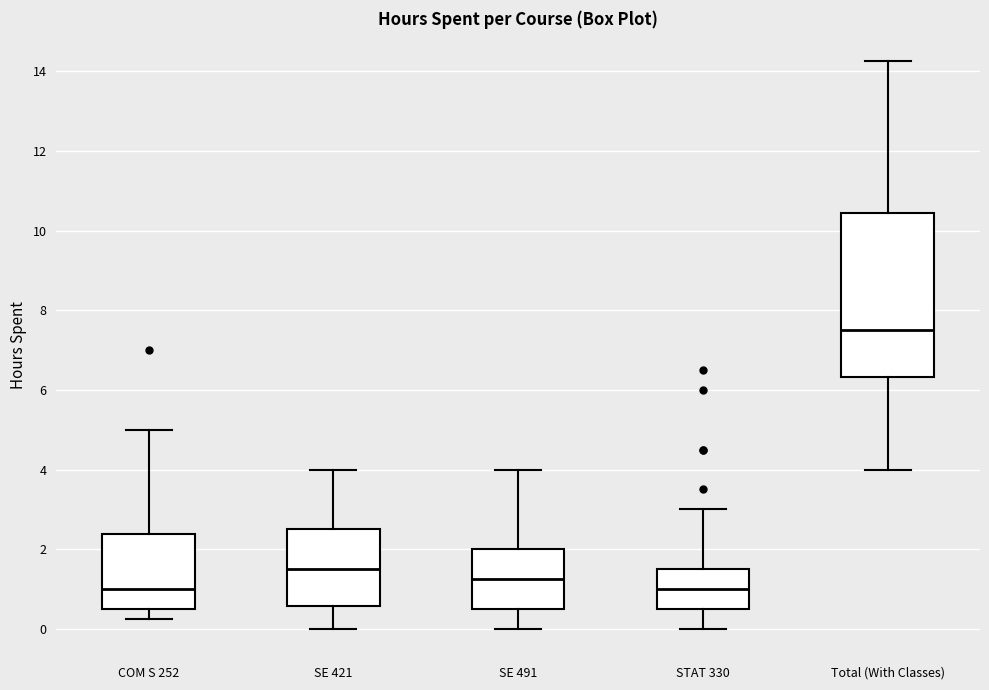

Reading left to right, transcribe this box plot: for each box, give where its median line is, the range the box spans, and where its two whiskers end, as read against the y-axis. The values are not printed on the chart, so give them approximately, as read against the axis.

COM S 252: median 1.0, box 0.6 to 2.4, whiskers 0.2 to 5.0
SE 421: median 1.6, box 0.6 to 2.6, whiskers 0.0 to 4.0
SE 491: median 1.2, box 0.6 to 2.0, whiskers 0.0 to 4.0
STAT 330: median 1.0, box 0.6 to 1.6, whiskers 0.0 to 3.0
Total (With Classes): median 7.6, box 6.4 to 10.4, whiskers 4.0 to 14.2